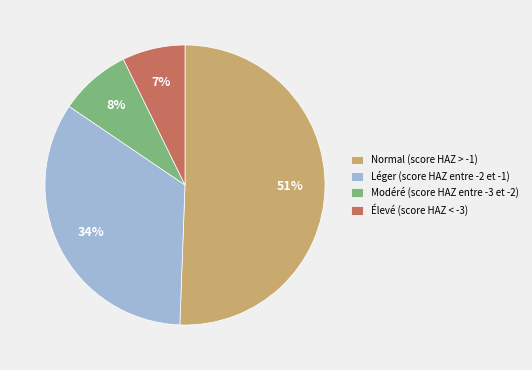

What percentage is the Normal (score HAZ > -1) slice, to the nearest percent?

51%